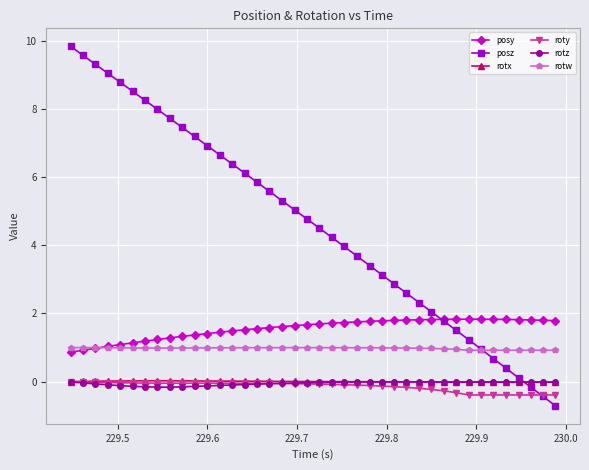

Which series has the widest spread of values?

posz